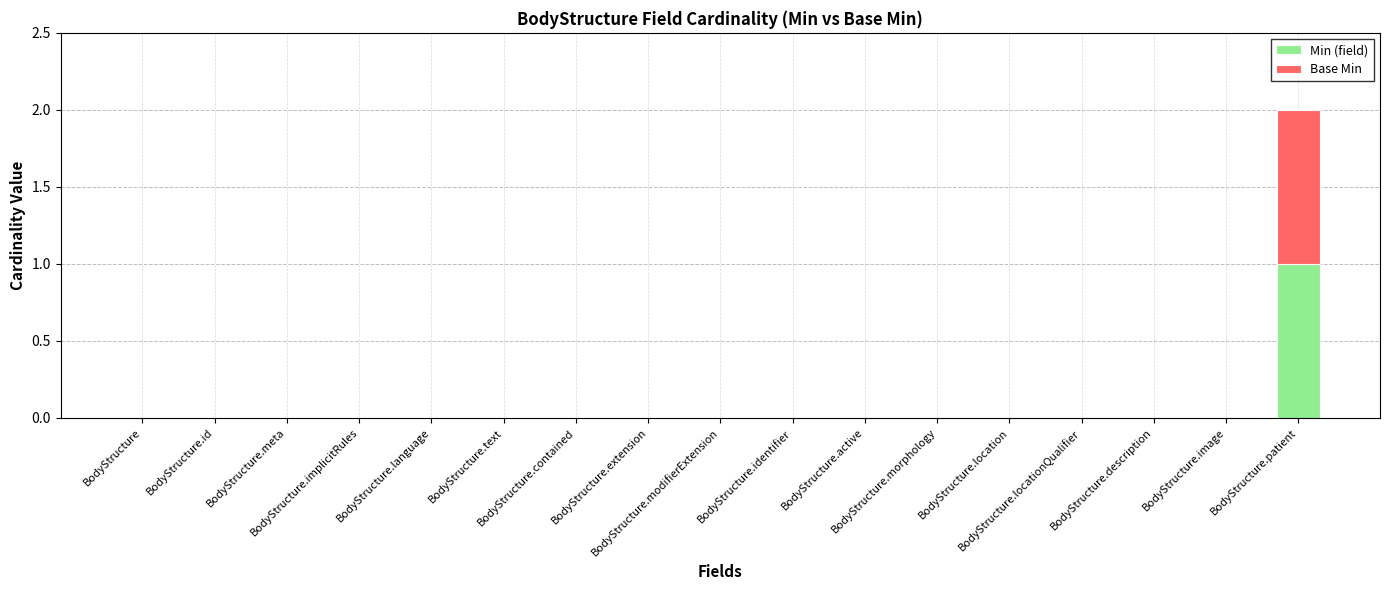

How many Min (field) values are between 0 and 1?

17